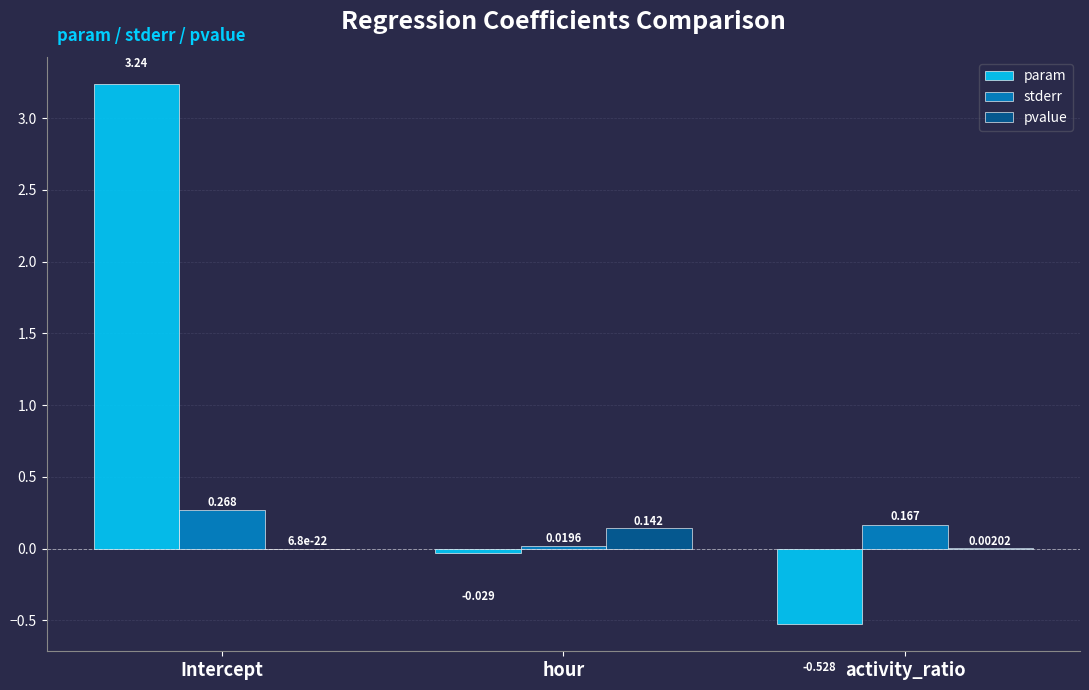

How many groups of bars are there?

3